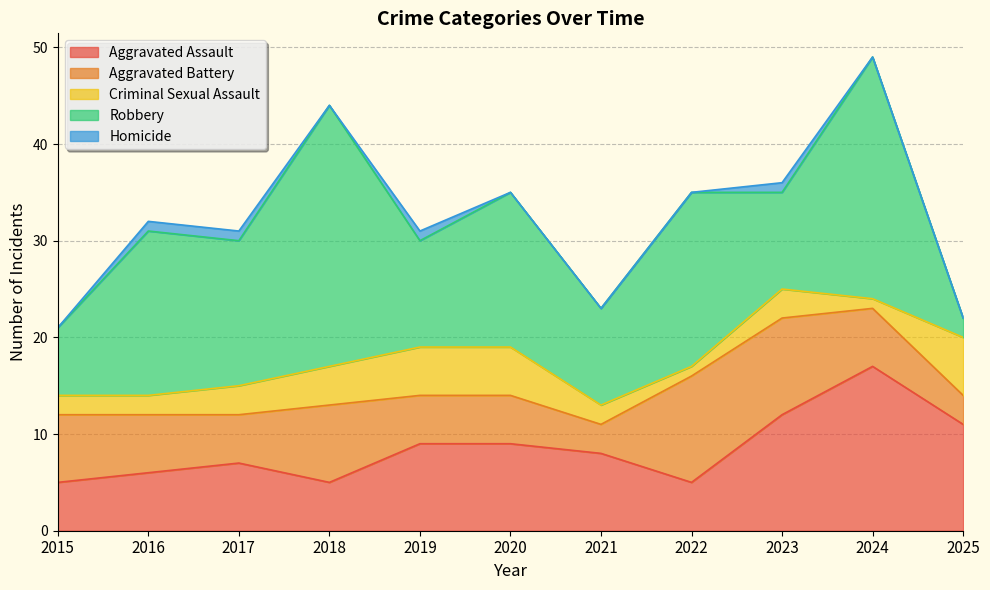

The value of Aggravated Battery at 2017 is 5. True or false?

True